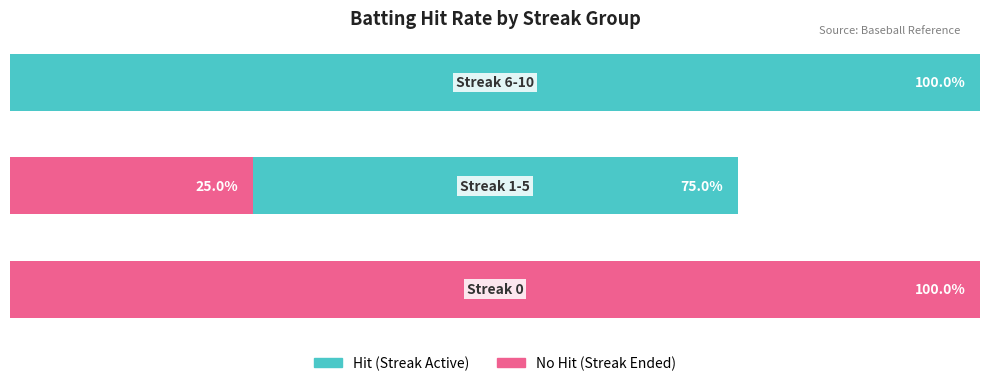

What is the value of the Hit (Streak Active) bar at the 3rd from the left?

100